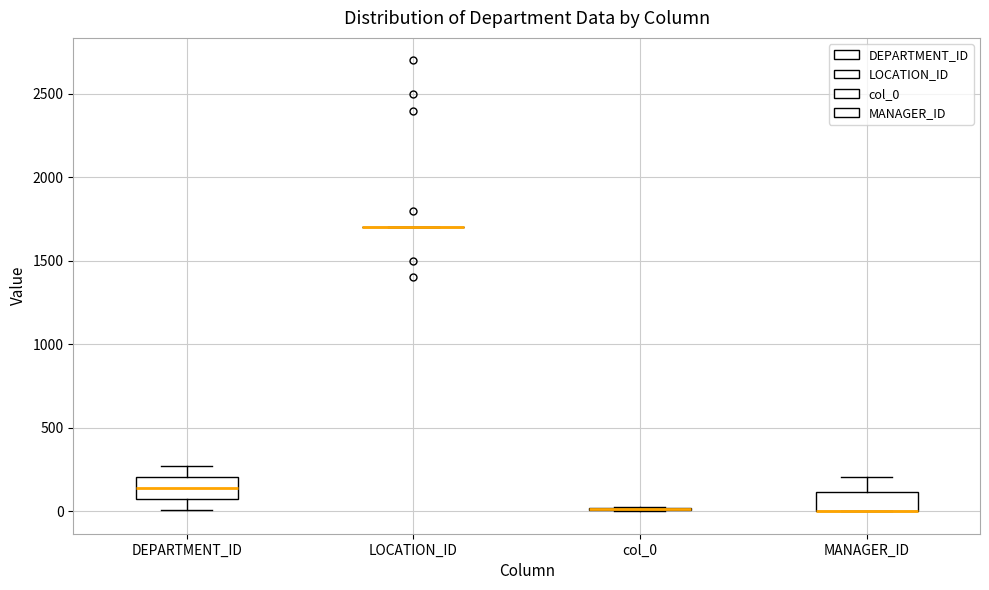

Reading left to right, transcribe this box plot: for each box, give where its median line is, the range the box spans, and where its two whiskers end, as read against the y-axis. The values are not printed on the chart, so give them approximately, as read against the axis.

DEPARTMENT_ID: median 150, box 100 to 200, whiskers 0 to 250
LOCATION_ID: box collapsed to a line at 1700, whiskers 1700 to 1700
col_0: box collapsed to a line at 0, whiskers 0 to 50
MANAGER_ID: median 0 (drawn on the box's lower edge), box 0 to 100, whiskers 0 to 200